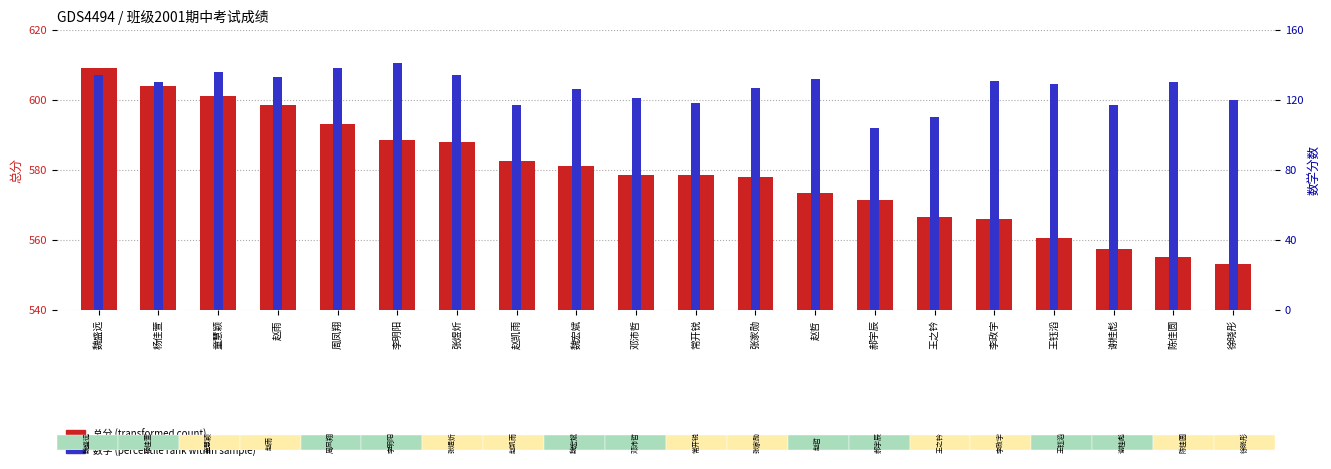

Reading left to right, extract all data points from this chart.

总分 (transformed count): 魏盛远=609.0	杨佳萱=604.0	童慧颖=601.0	赵雨=598.5	周凤翔=593.0	李明阳=588.5	张煜炘=588.0	赵凯雨=582.5	魏宏斌=581.0	邓沛哲=578.5	常开锐=578.5	张家勋=578.0	赵哲=573.5	郝宇辰=571.5	王之钤=566.5	李政宇=566.0	王钰滔=560.5	谢桂彪=557.5	陈佳圆=555.0	徐晓彤=553.0
数学 (percentile rank): 魏盛远=134.0	杨佳萱=130.0	童慧颖=136.0	赵雨=133.0	周凤翔=138.0	李明阳=141.0	张煜炘=134.0	赵凯雨=117.0	魏宏斌=126.0	邓沛哲=121.0	常开锐=118.0	张家勋=127.0	赵哲=132.0	郝宇辰=104.0	王之钤=110.0	李政宇=131.0	王钰滔=129.0	谢桂彪=117.0	陈佳圆=130.0	徐晓彤=120.0